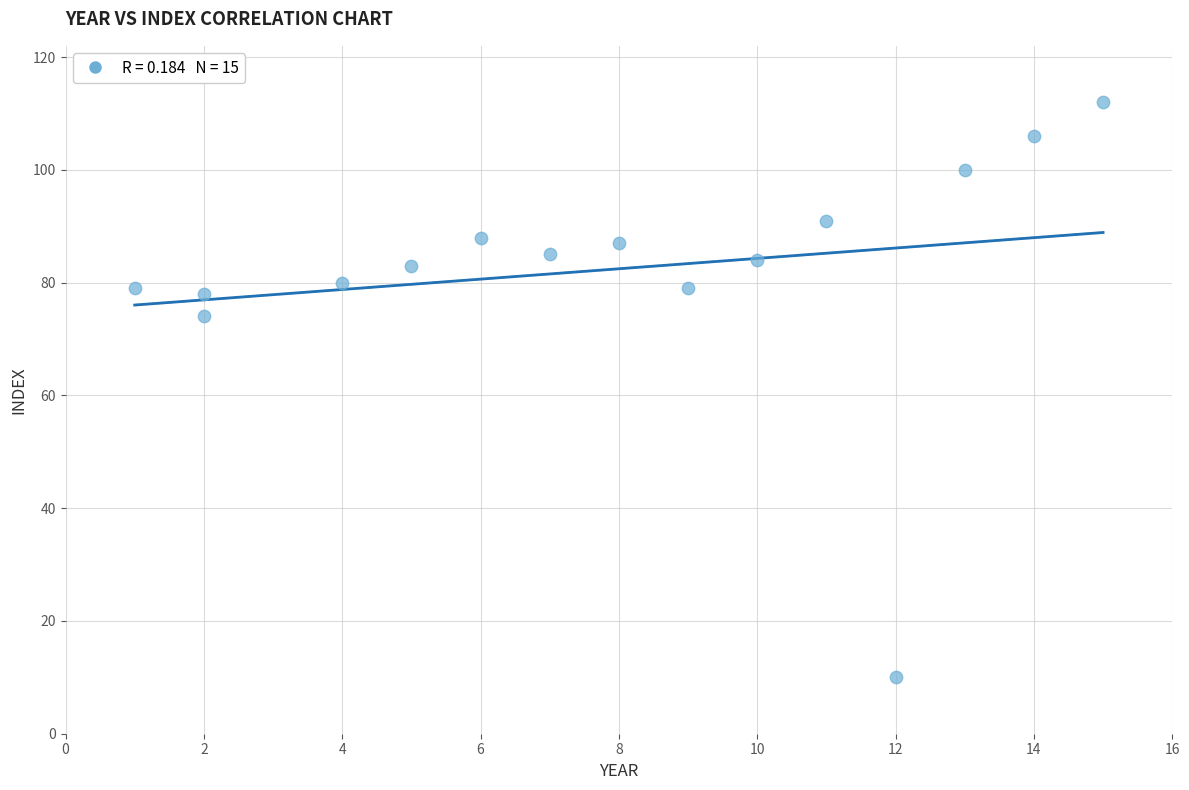

What is the range of Y values (max minus min)?

102